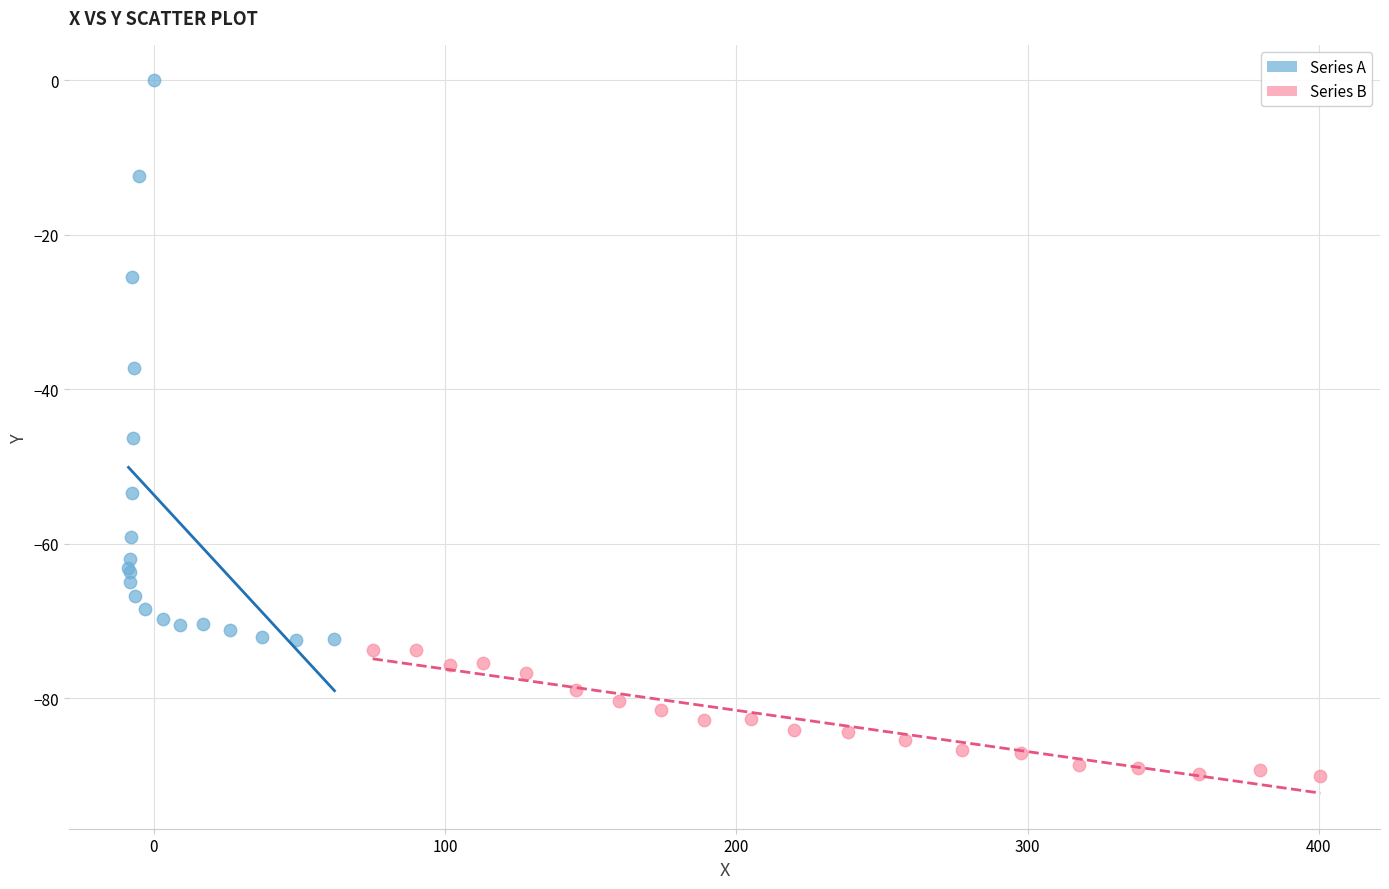

Which series contains the lowest Y value?

Series B